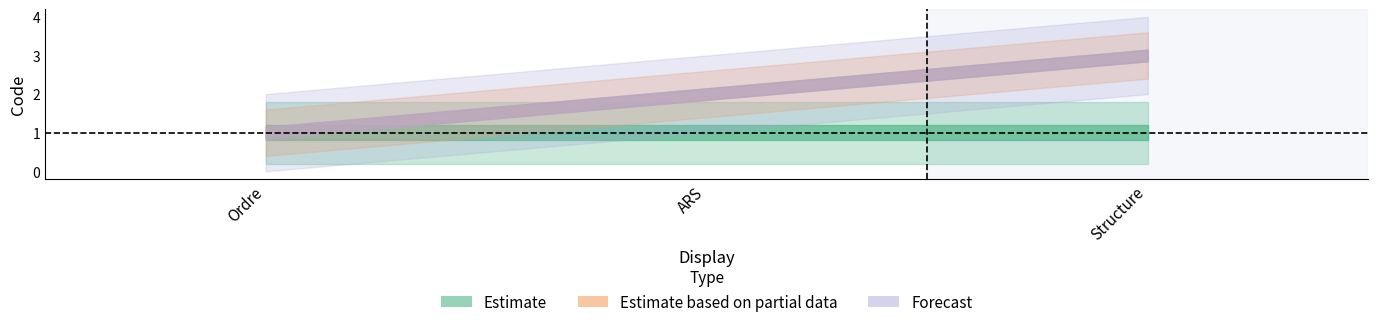

What position from the right is Ordre?

3